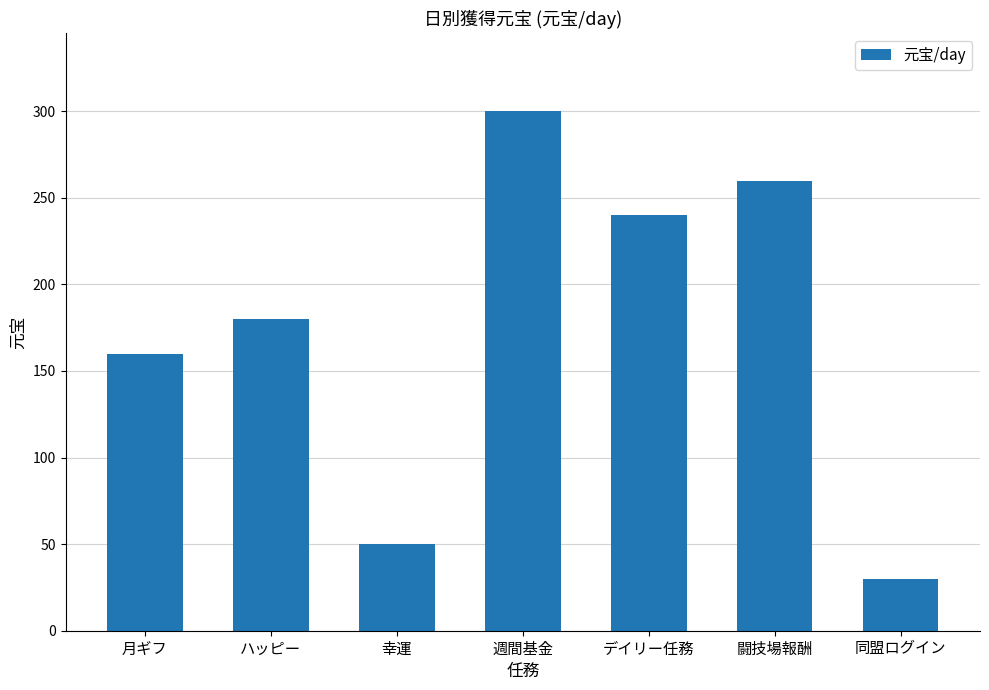

True or false: the data shows 160 at 月ギフ.

True